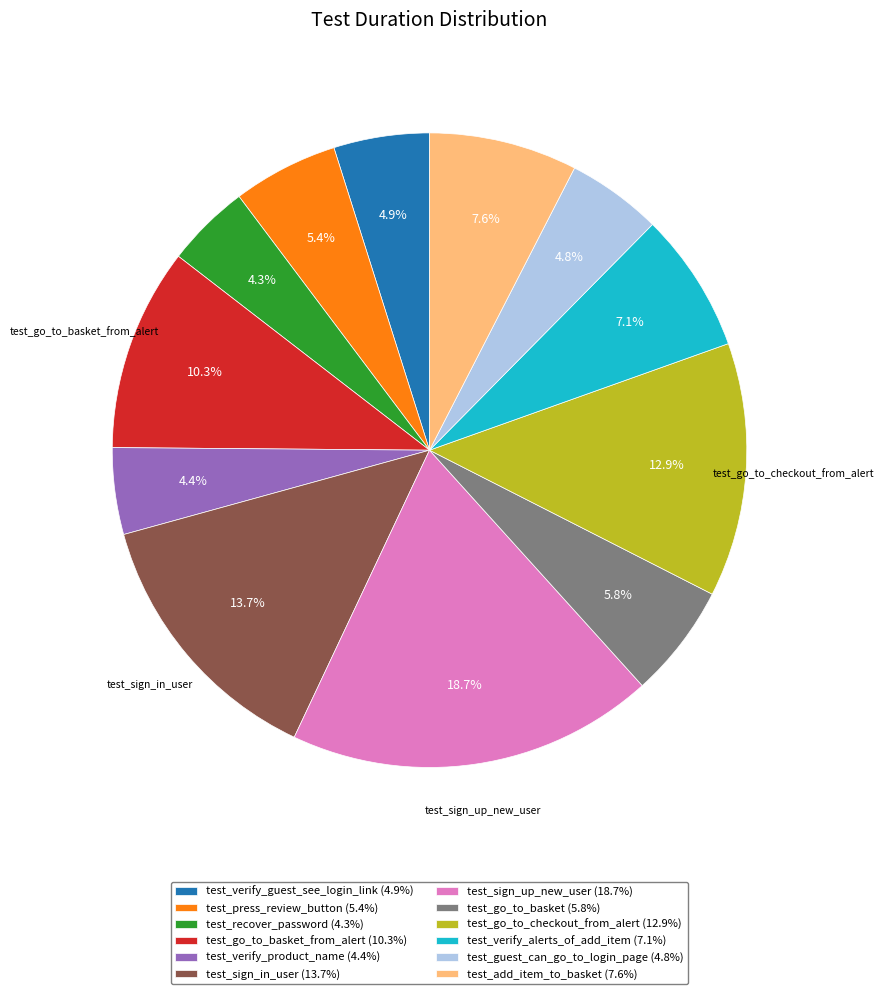

Is there a majority slice in this chart?

No